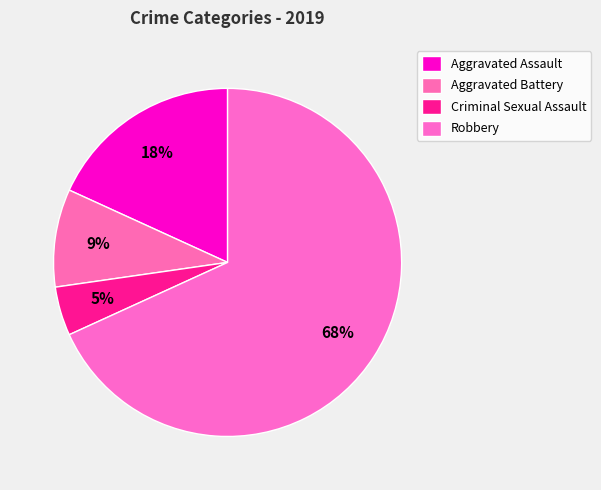

What is the majority slice?

Robbery